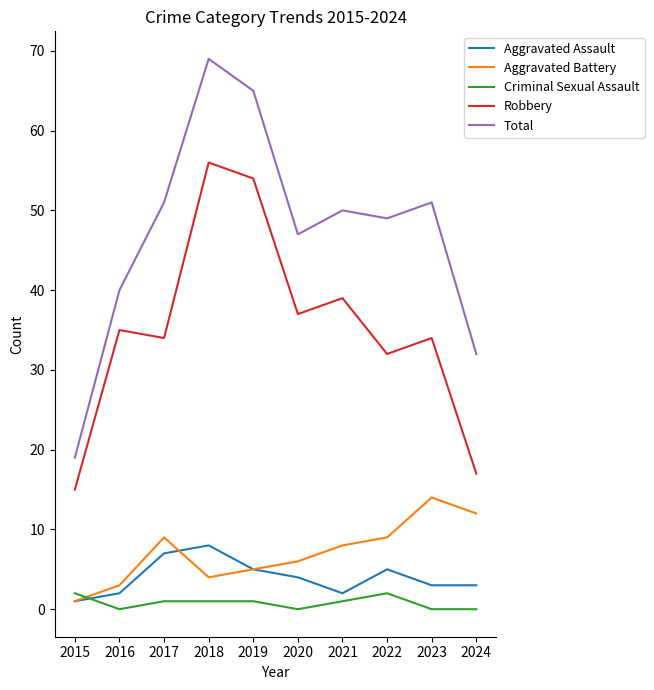

The value of Robbery at 2021 is 39. True or false?

True